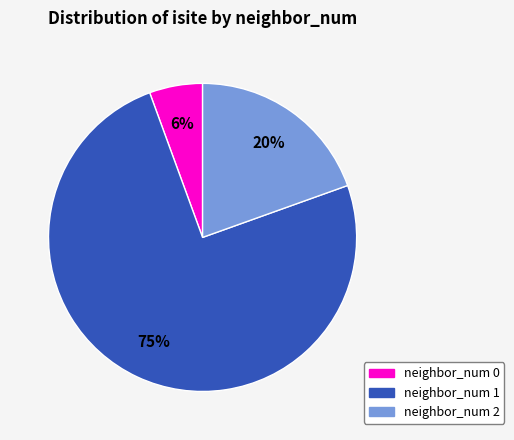

How many slices are in this pie chart?

3